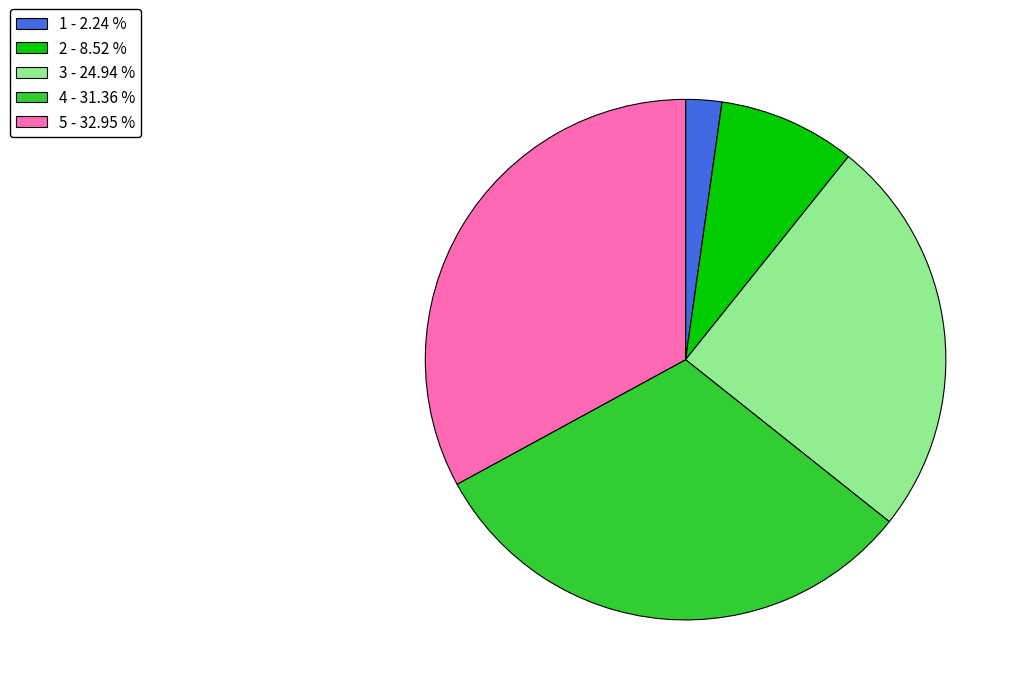

Which category has the smallest portion of the pie?

1